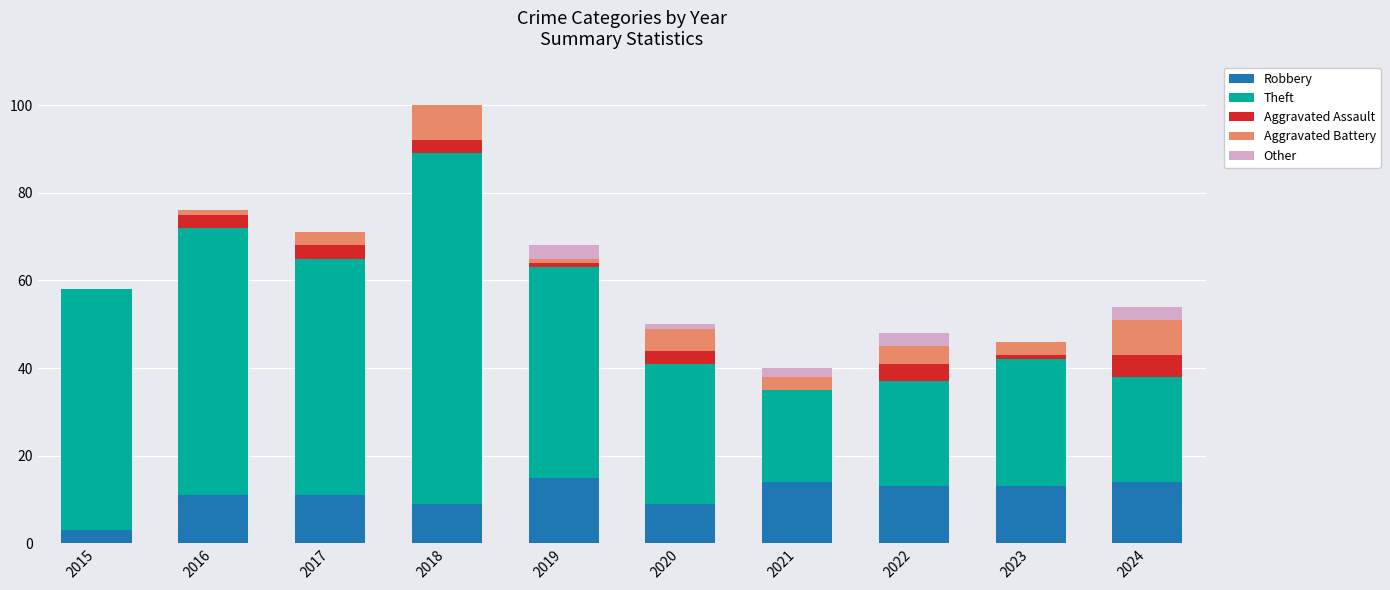

What is the total value across all series at 2024?

54